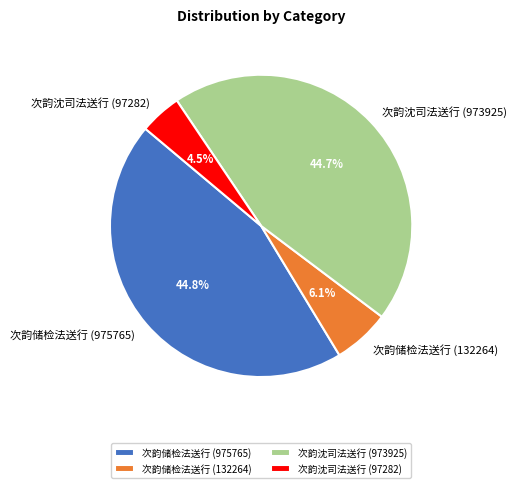

Between 次韵储检法送行 (132264) and 次韵沈司法送行 (97282), which is larger?

次韵储检法送行 (132264)